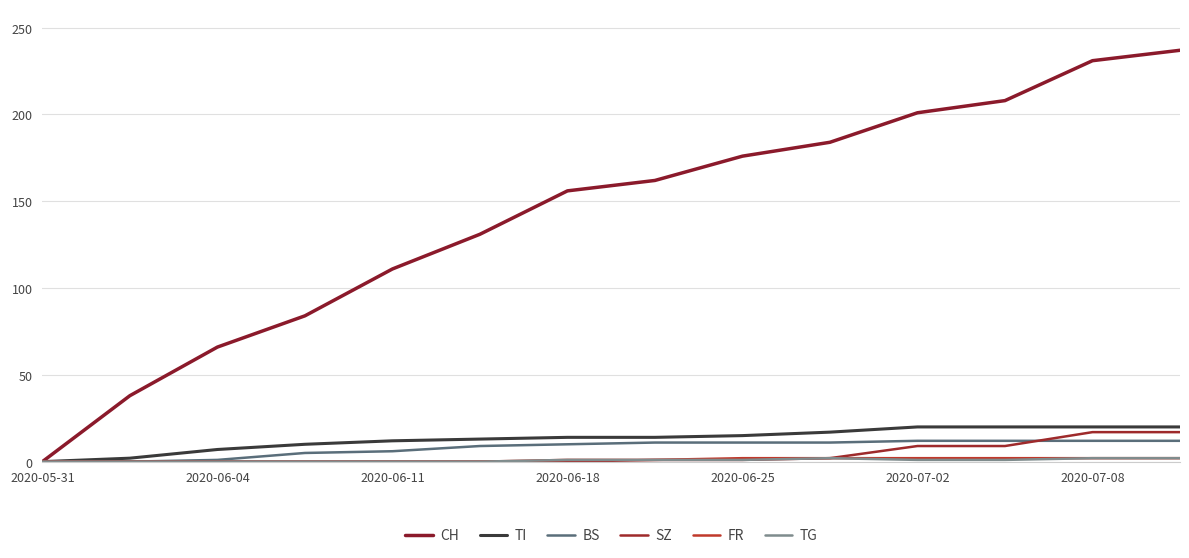

What is the sum of all SZ values?

56